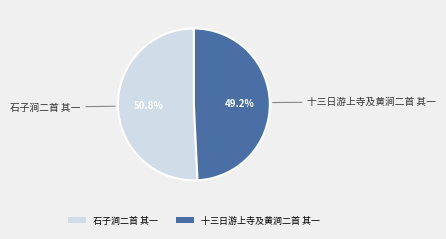

What percentage is the 石子涧二首 其一 slice, to the nearest percent?

51%